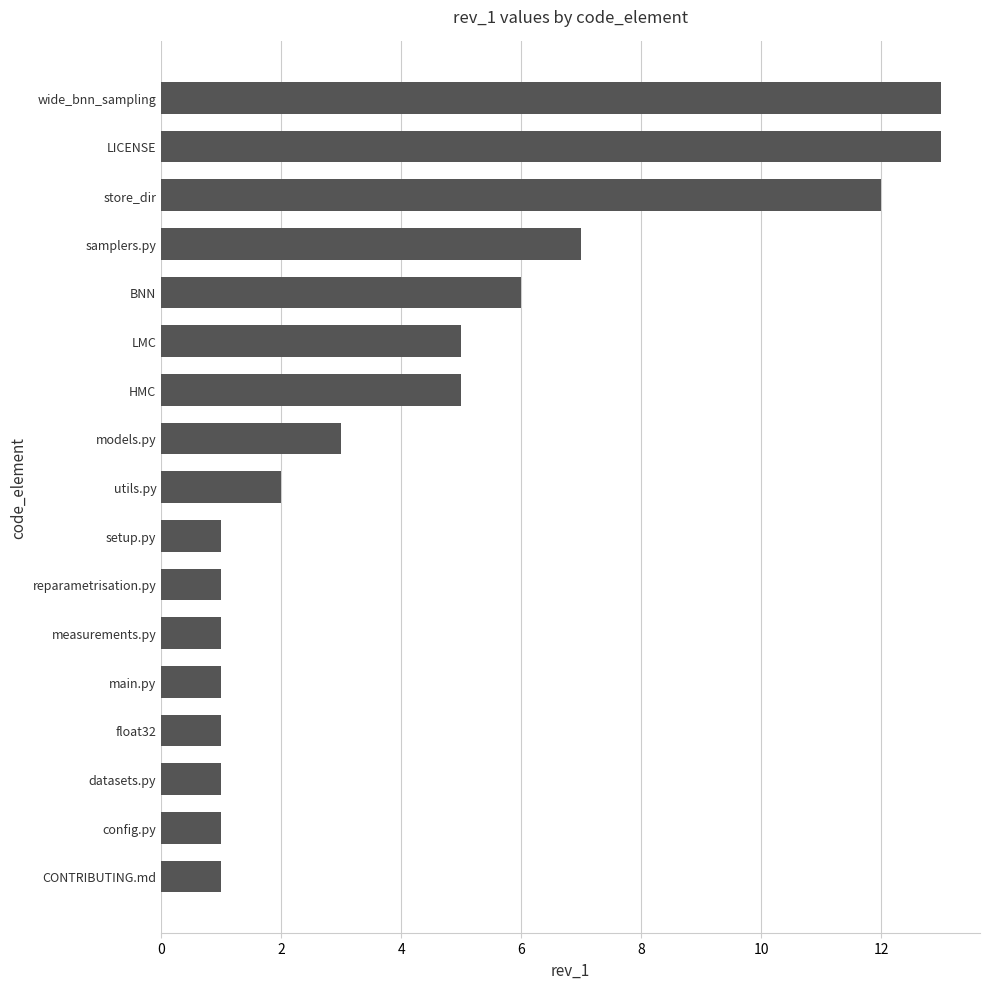

Approximately how many times larger is the value at BNN compared to store_dir?

0.5